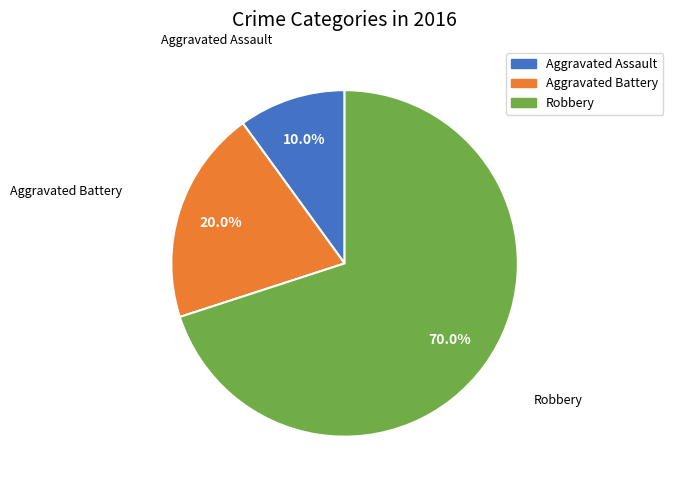

Does Aggravated Assault represent more than half of the total?

No